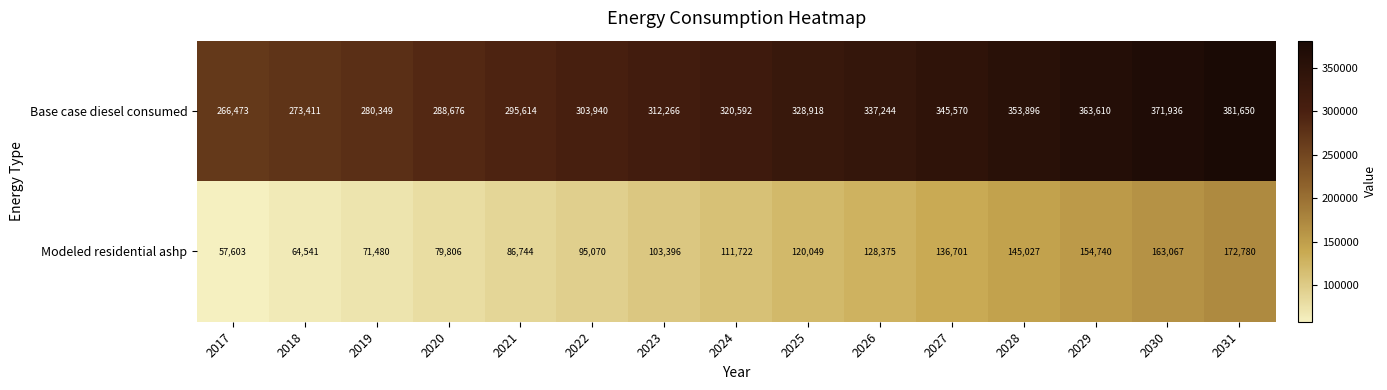

What is the approximate value of Modeled residential ashp at 2017?

57603